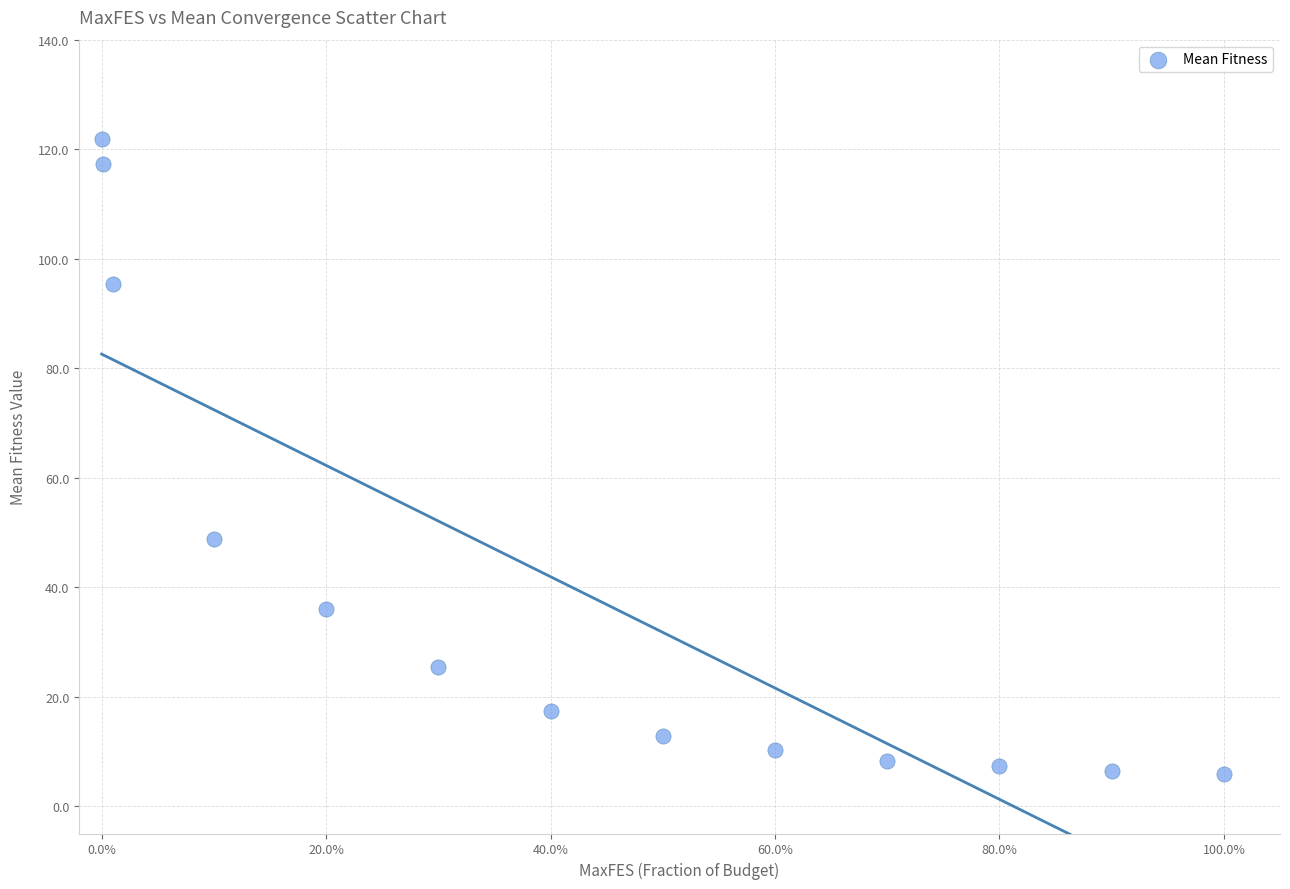

What is the range of Y values (max minus min)?

115.9